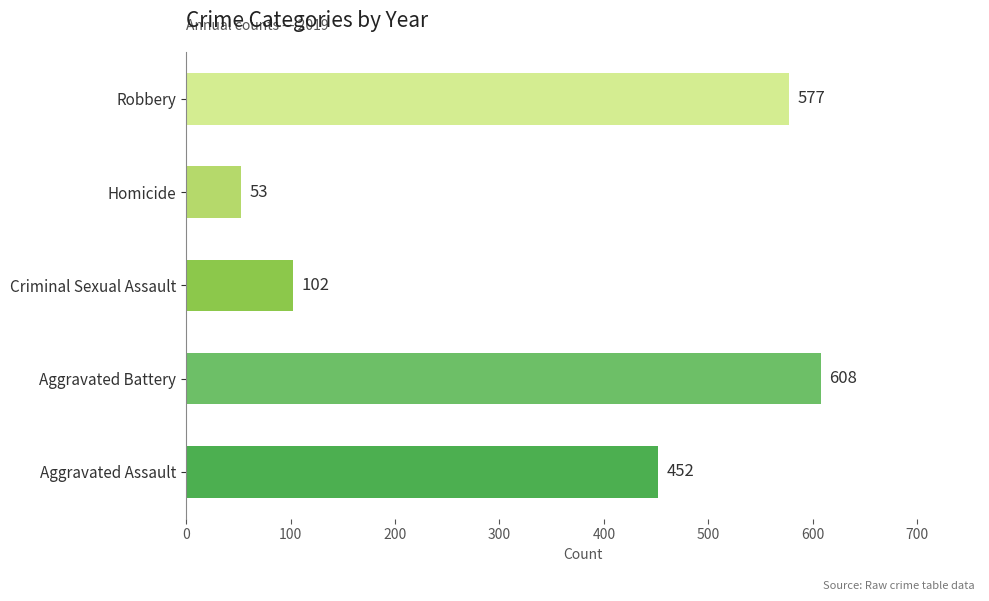

Which label corresponds to the largest value in the chart?

Aggravated Battery